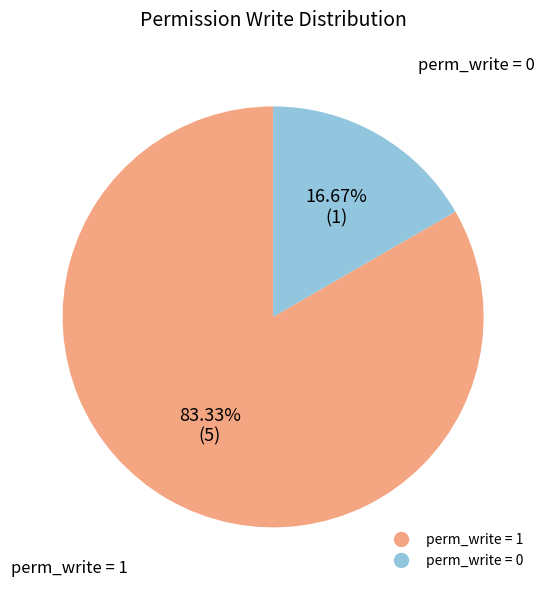

Is there any slice that represents more than half of the pie?

Yes